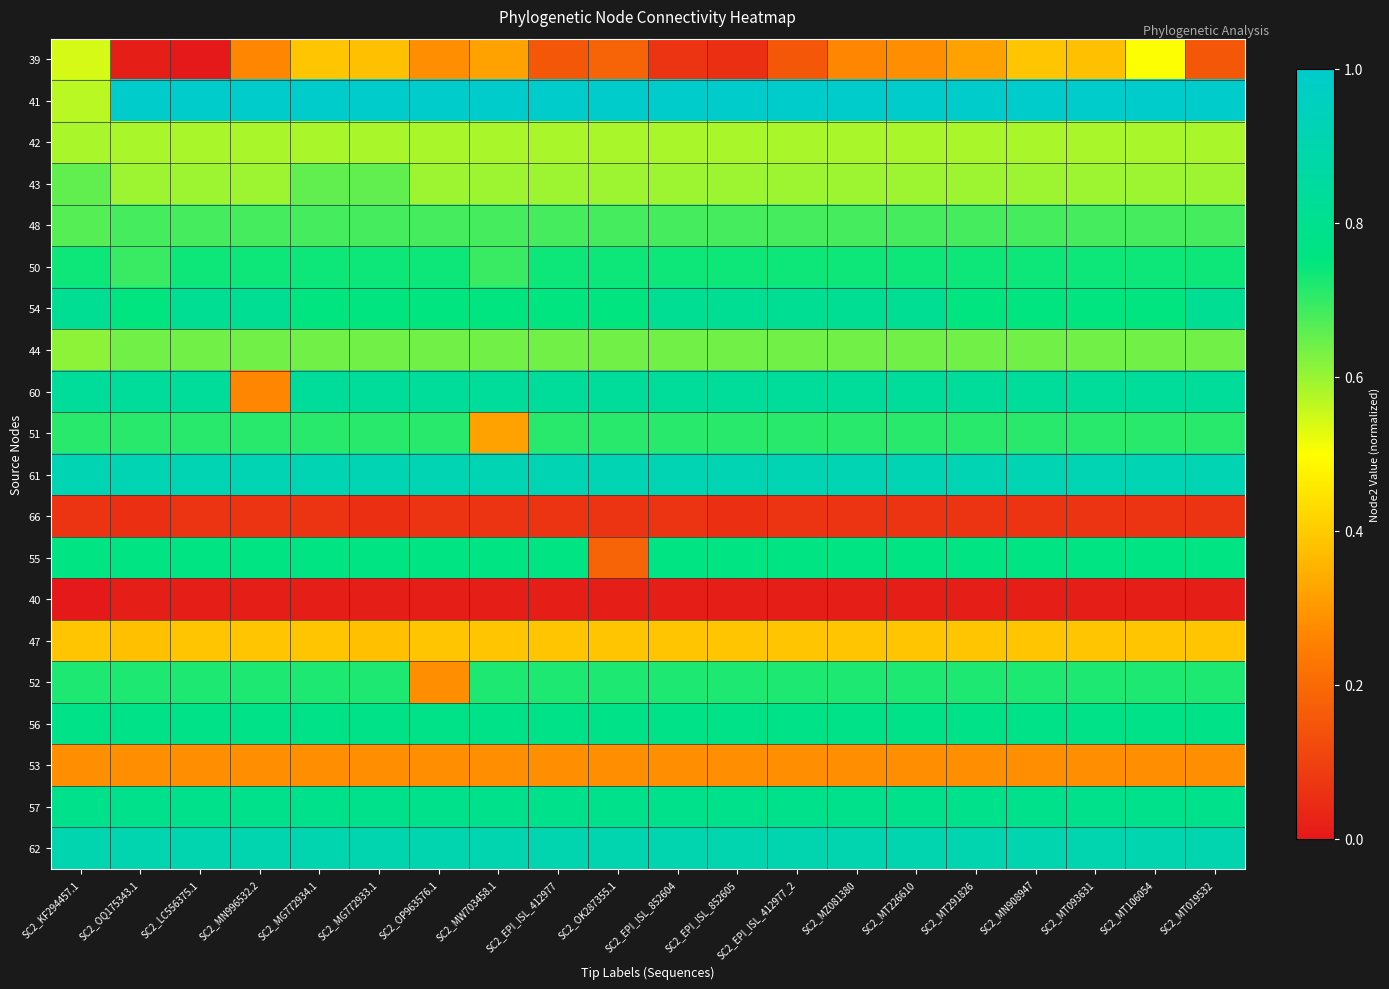

What is the difference between the highest and lowest values at SC2_LC556375.1?

1.0